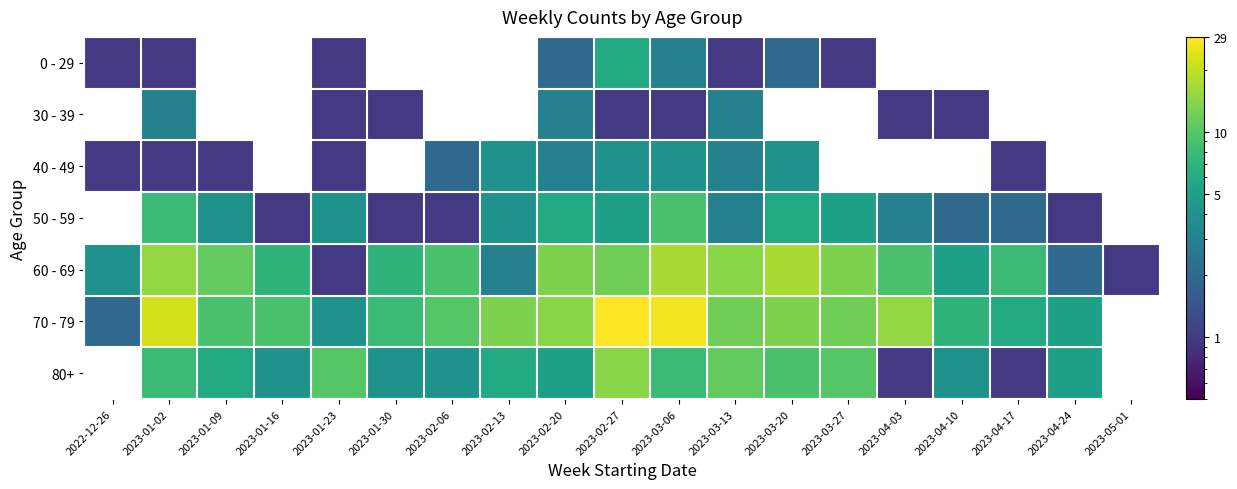

Which label corresponds to the largest value in the chart?

2023-02-27